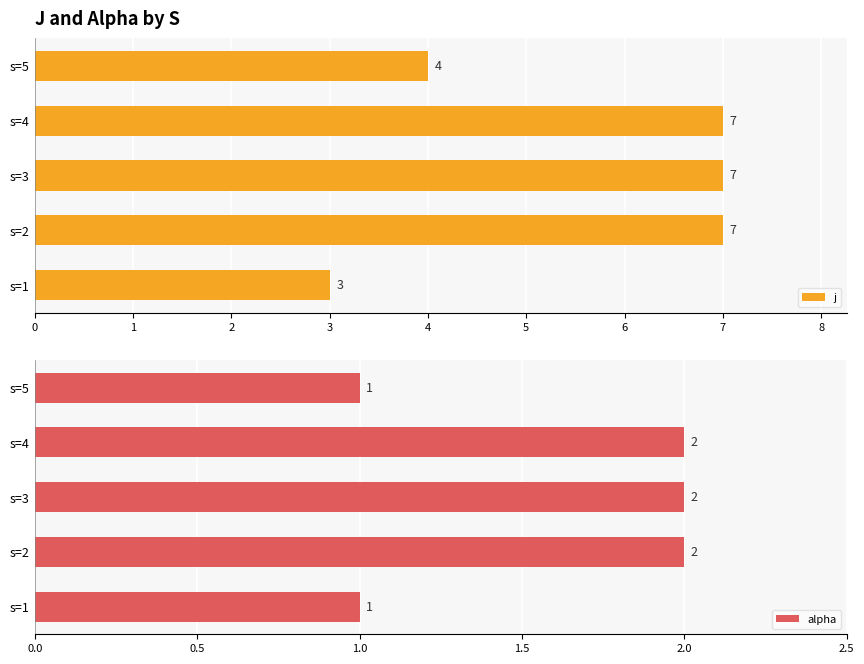

List the series in order of their peak value, lowest first.

alpha, j